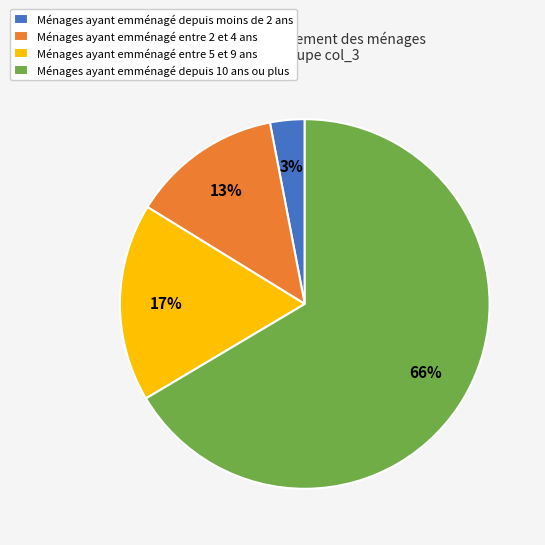

To the nearest percent, what percentage of the pie is Ménages ayant emménagé entre 2 et 4 ans?

13%